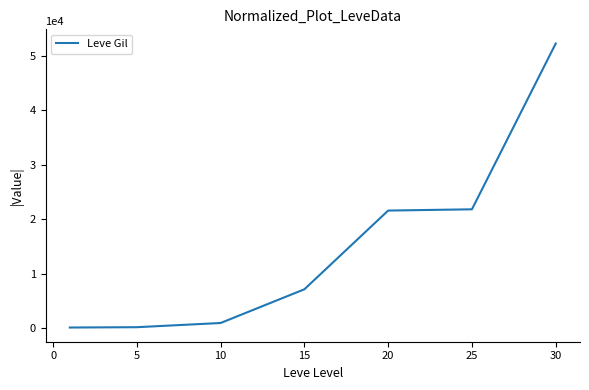

What is the average value?

14884